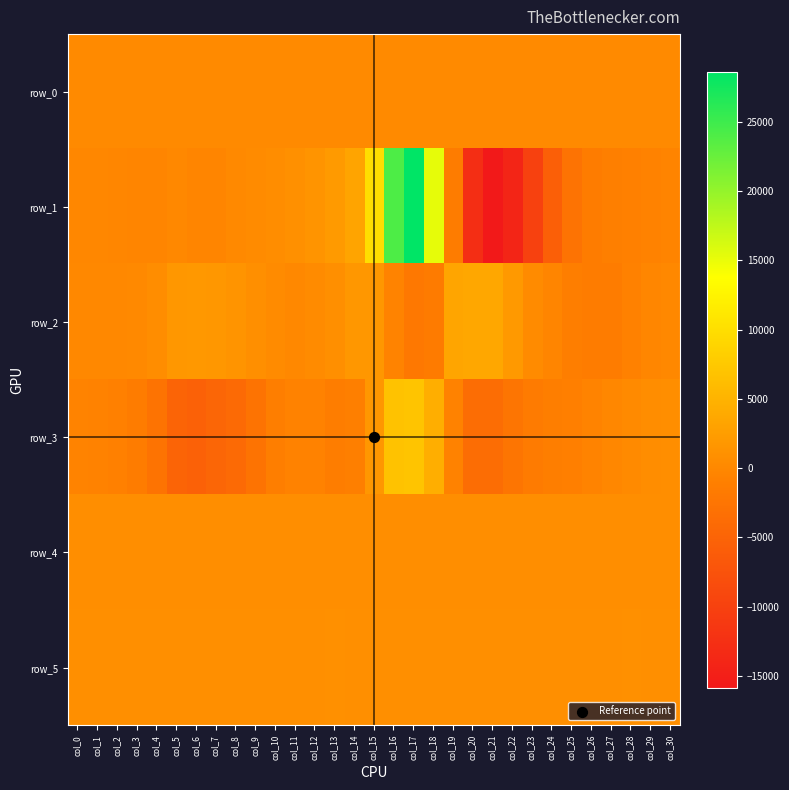

What is the maximum value shown in the chart?

28644.0